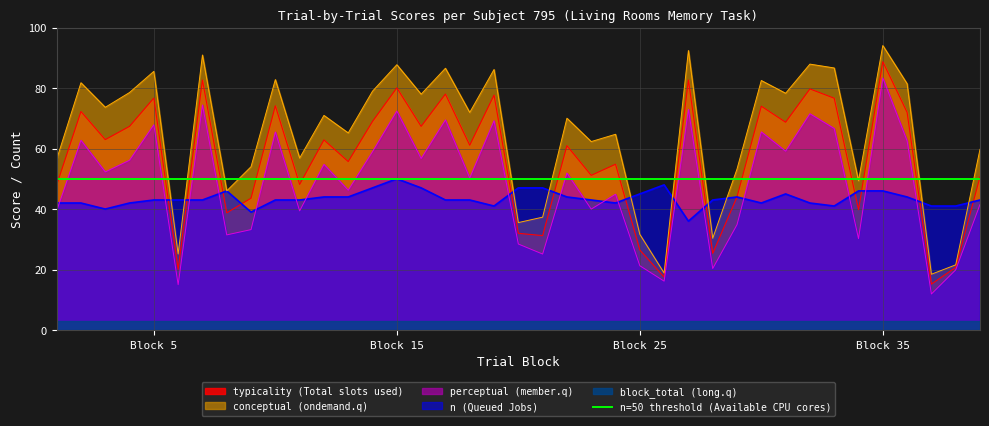

Is the value of typicality at 30 greater than the value of conceptual at 4?

No